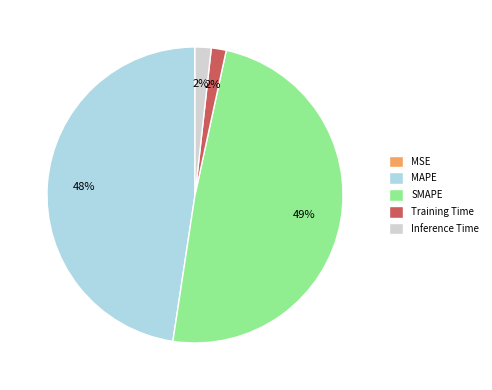

To the nearest percent, what is the difference between the largest and smallest slice percentages?

49%